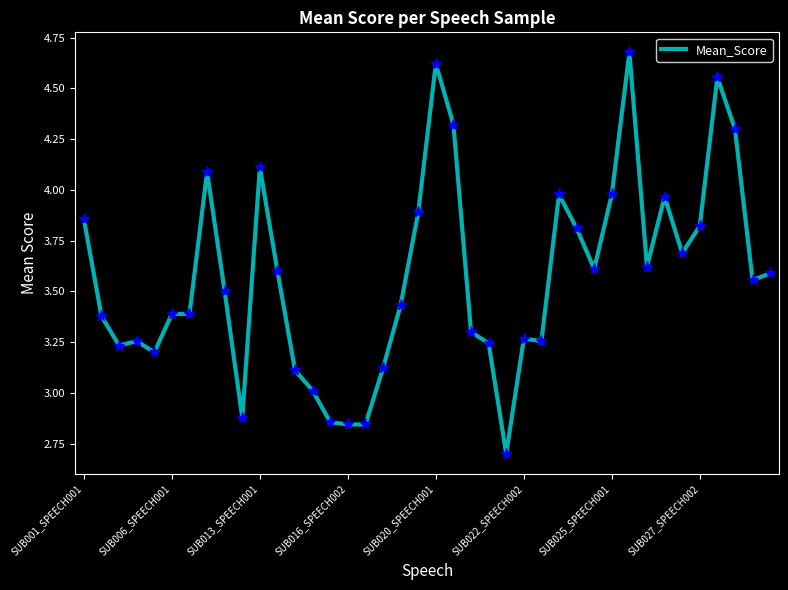

What is the minimum value shown in the chart?

2.7